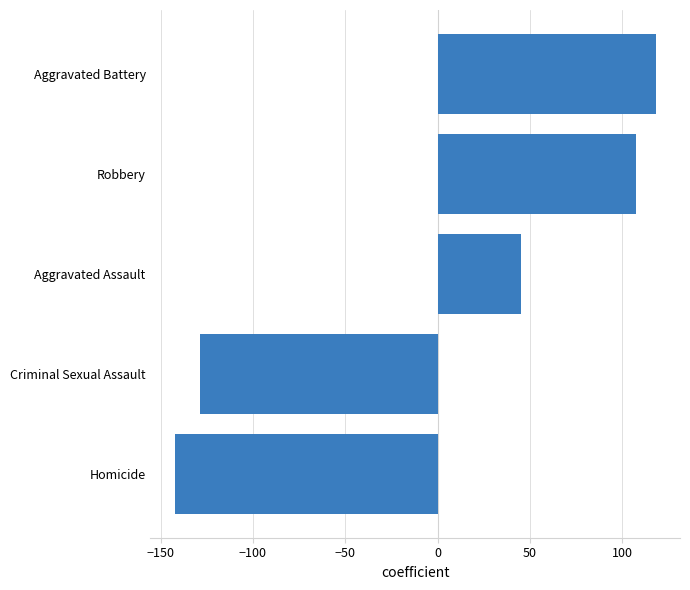

Which category has the lowest value across all series?

Homicide